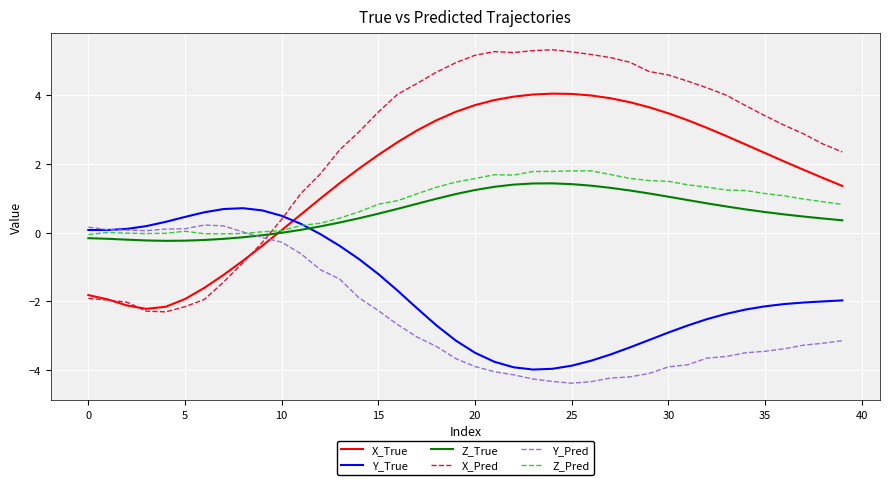

Which series has the largest total across all categories?

X_Pred